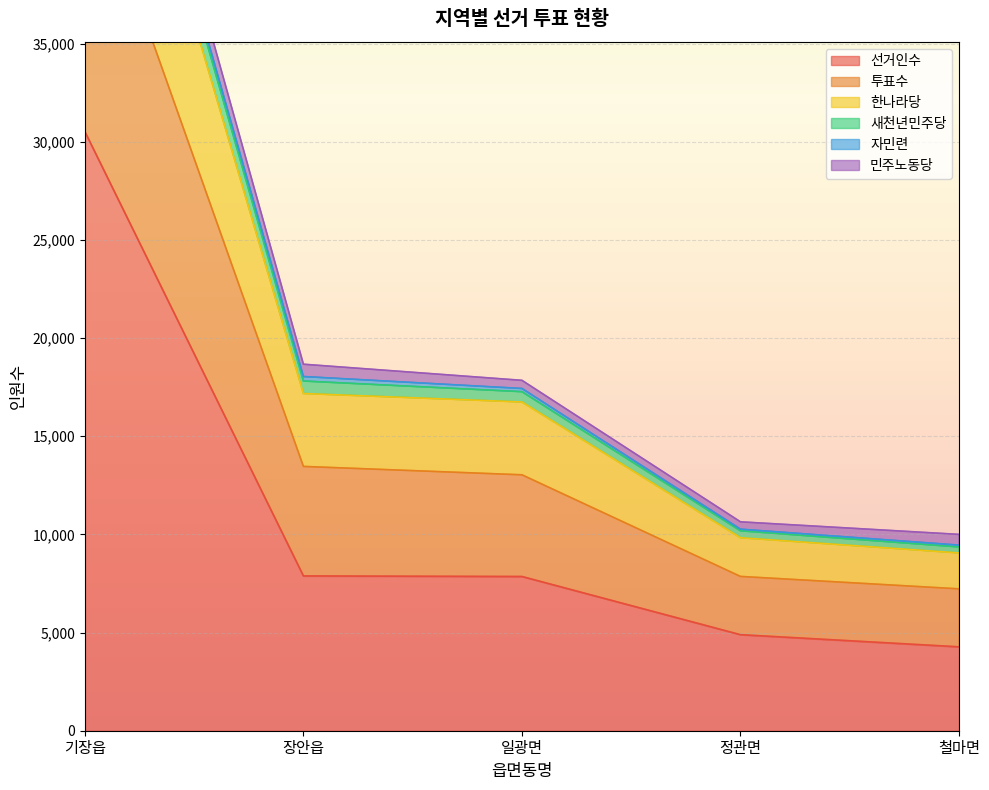

What is the highest value of the 투표수 series?

57196